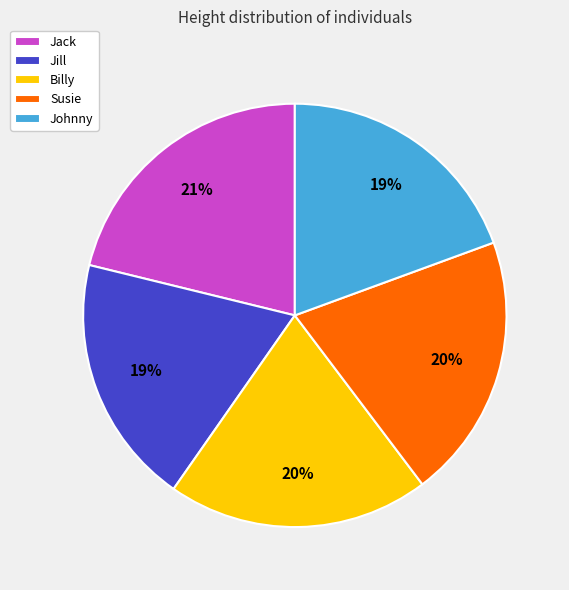

Is there a majority slice in this chart?

No